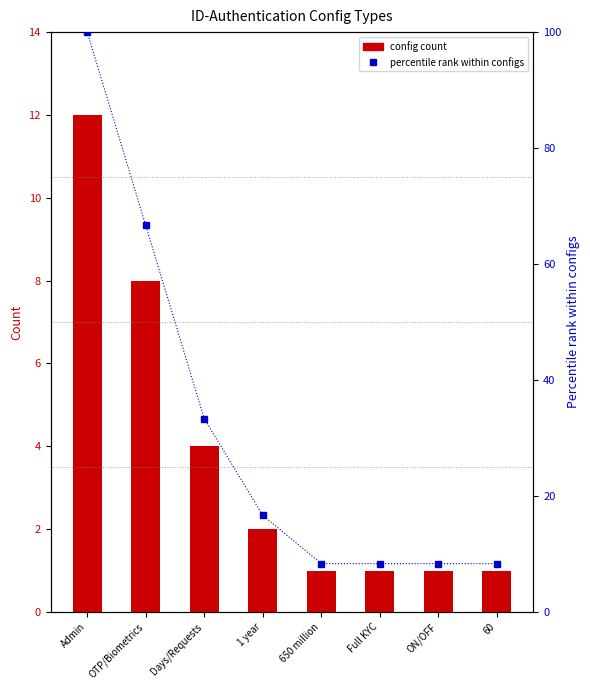

At Days/Requests, list the series in order from largest to smallest.

Percentile rank, Count